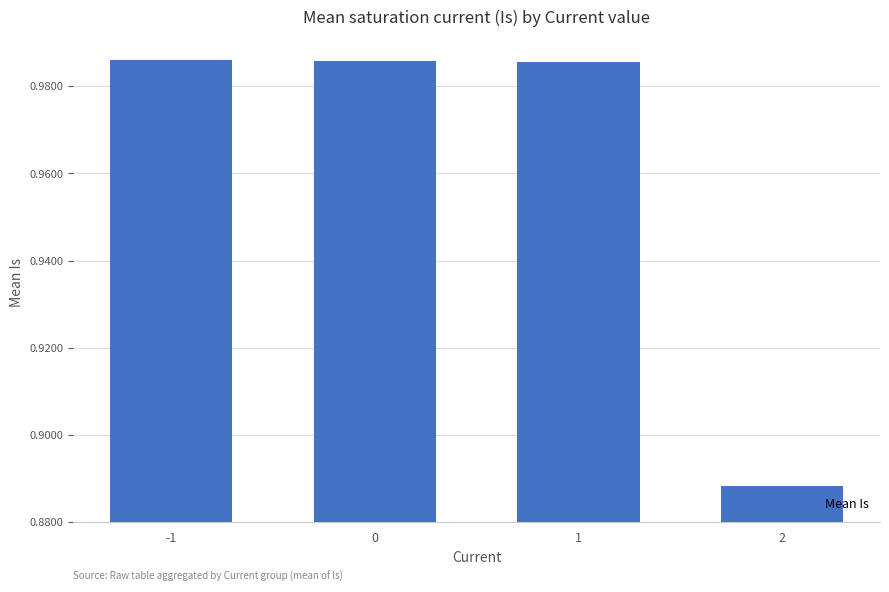

How many values are between 0 and 1?

4